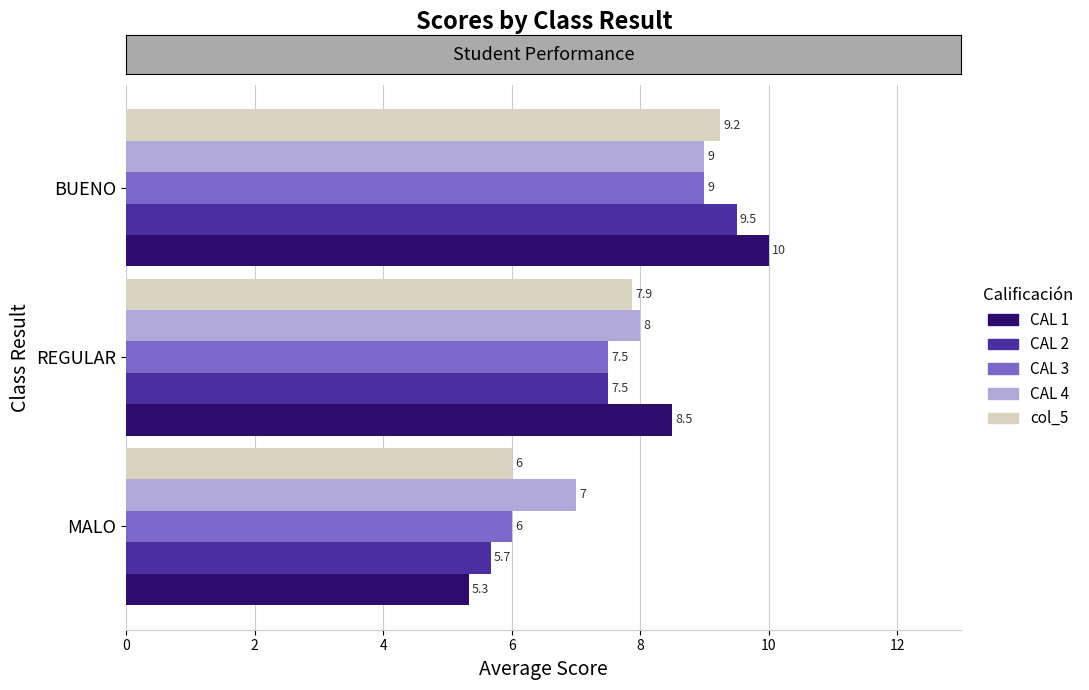

Where is CAL 1 nearest to the value 7?

REGULAR